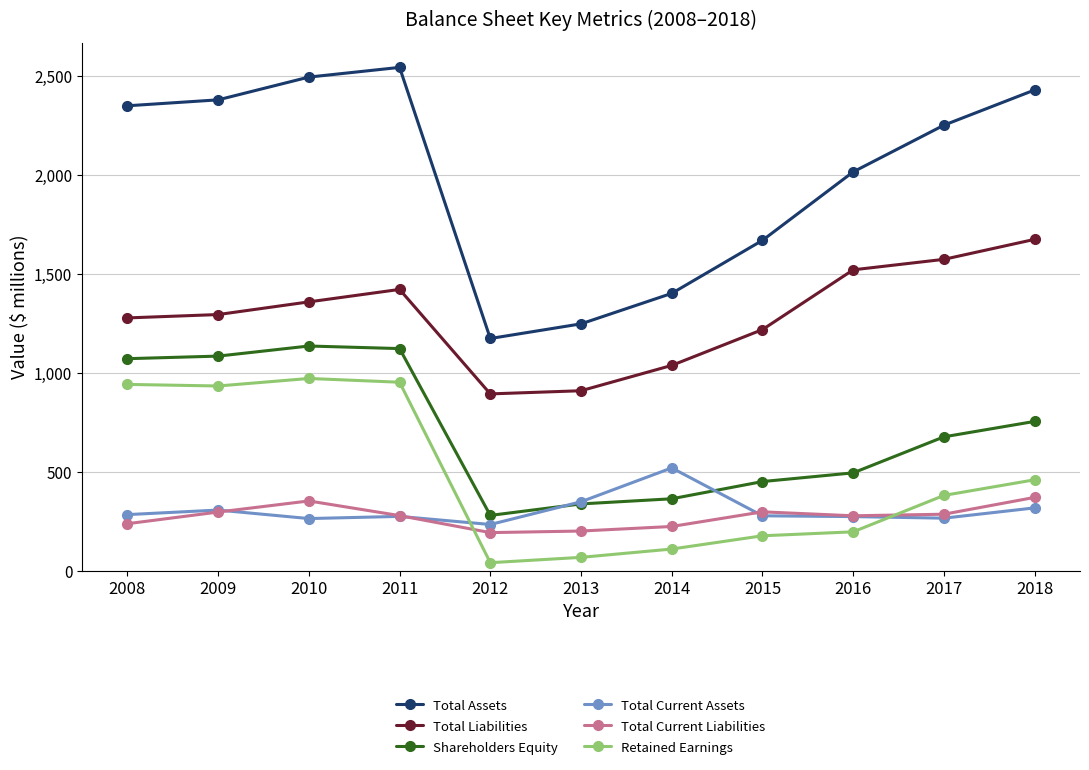

What is the minimum value for Retained Earnings?

41